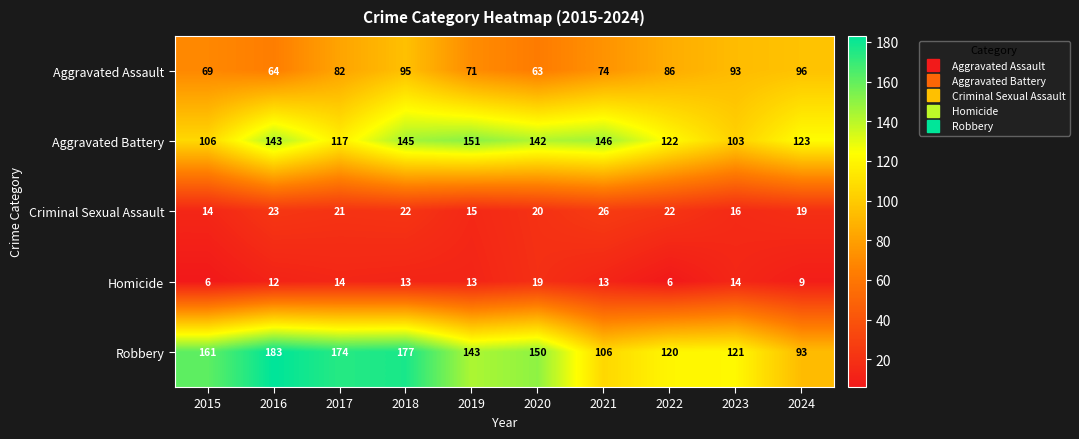

At 2019, list the series in order from smallest to largest.

Homicide, Criminal Sexual Assault, Aggravated Assault, Robbery, Aggravated Battery